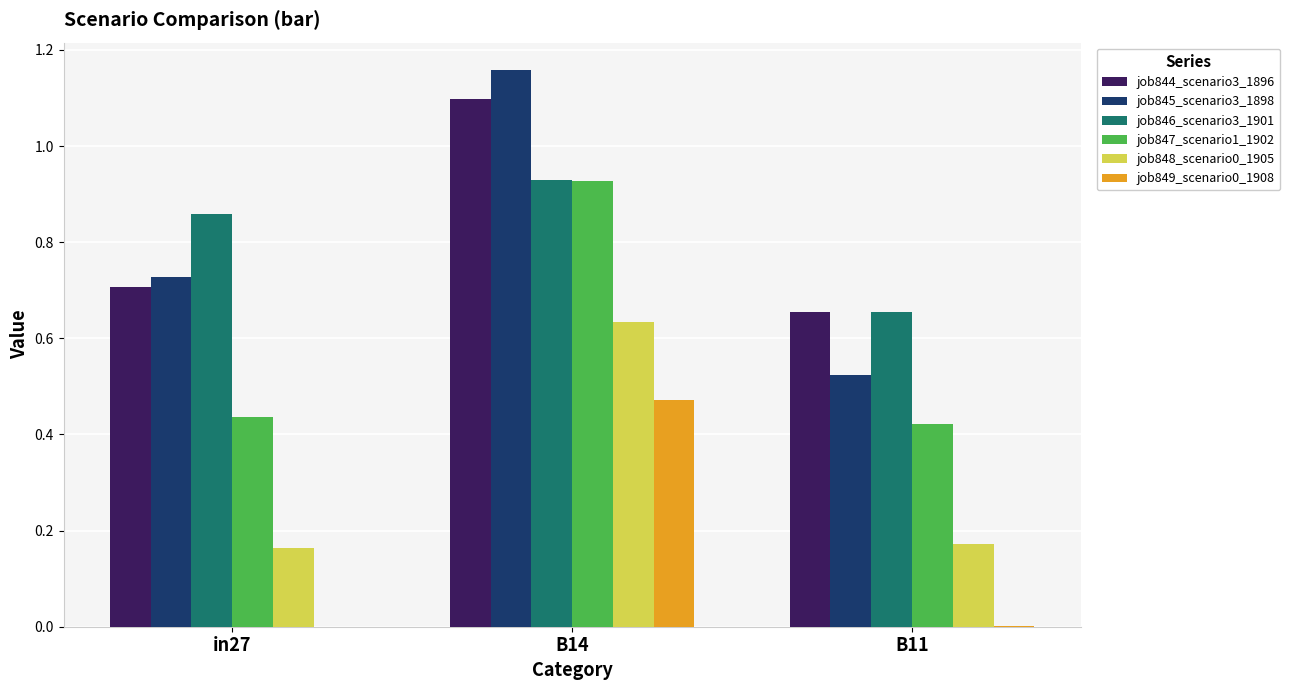

The value of job845_scenario3_1898 at in27 is 0.4. True or false?

False